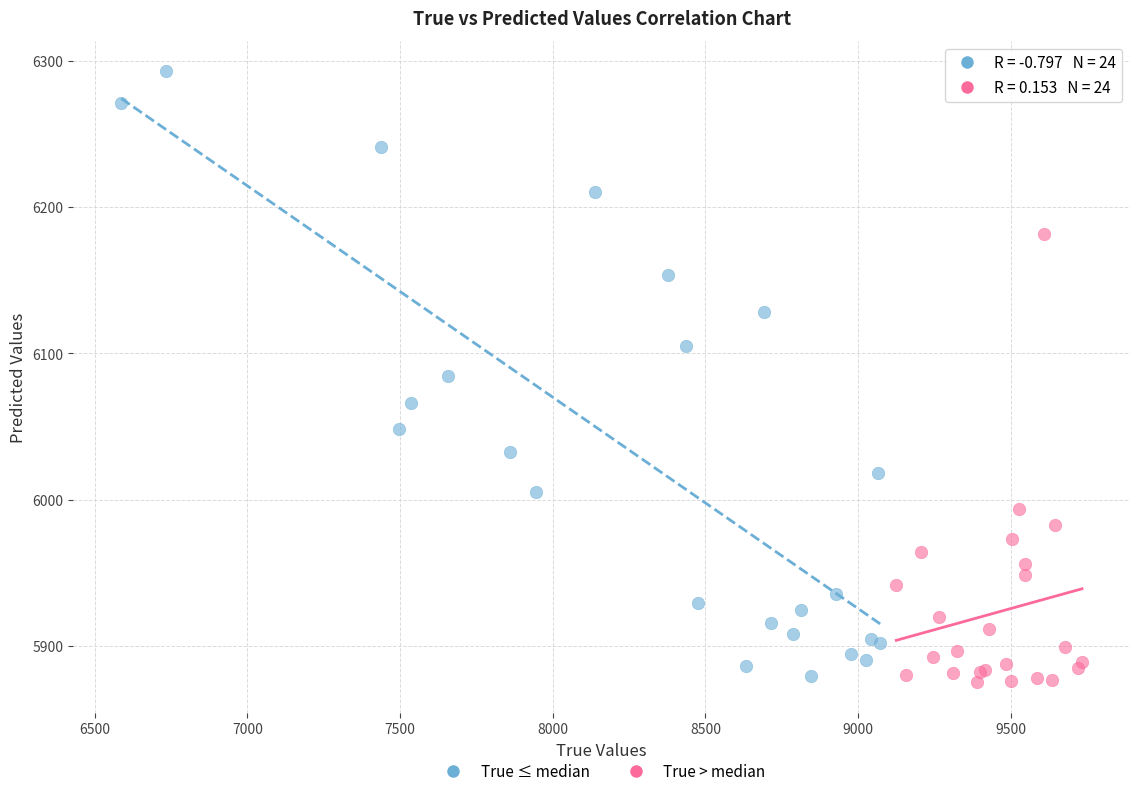

What are all the series names shown in the legend?

True ≤ median, True > median